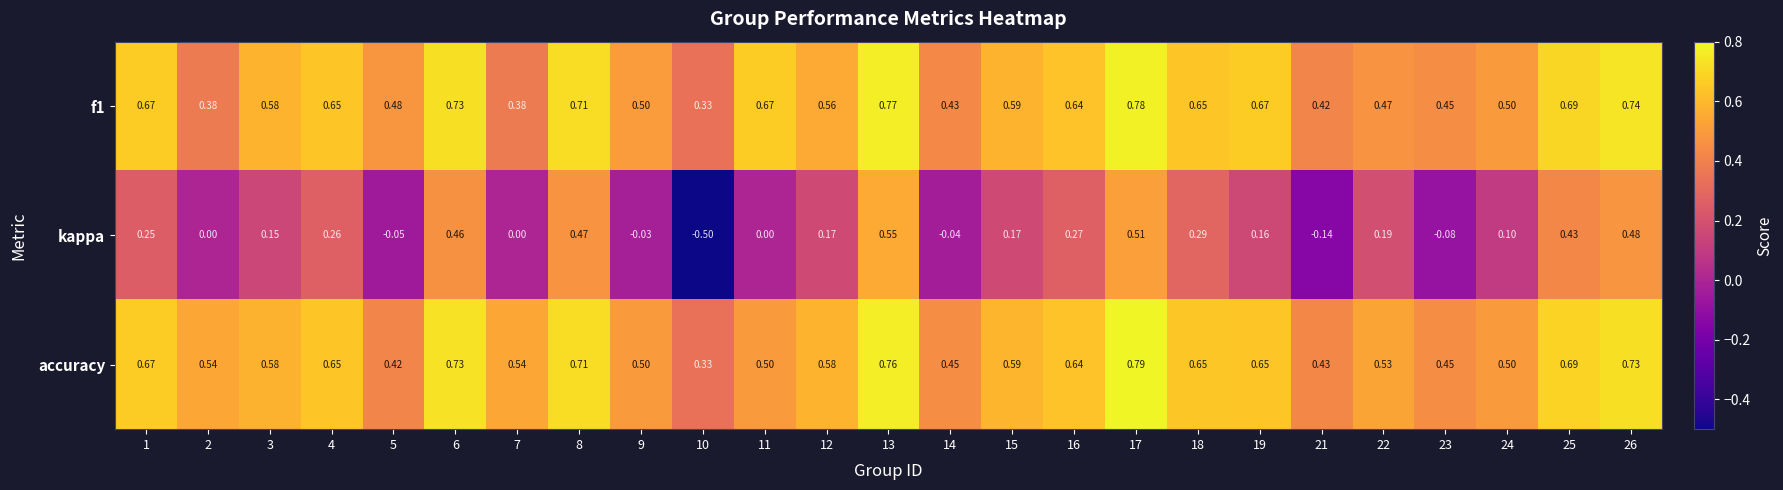

Which series changed the most between 5 and 24?

kappa